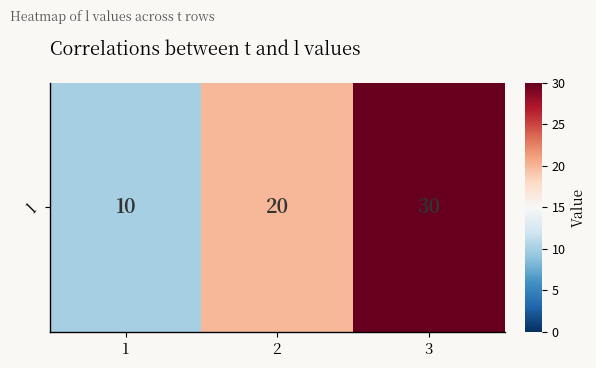

Rank the categories by value from lowest to highest.

1, 2, 3